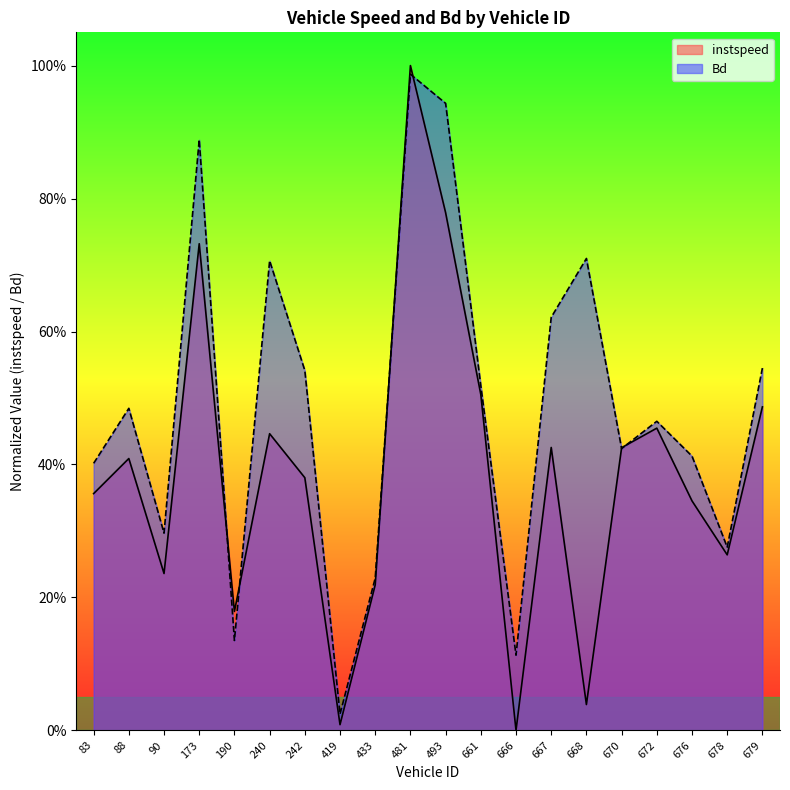

Does the chart display data point markers on the line(s)?

No